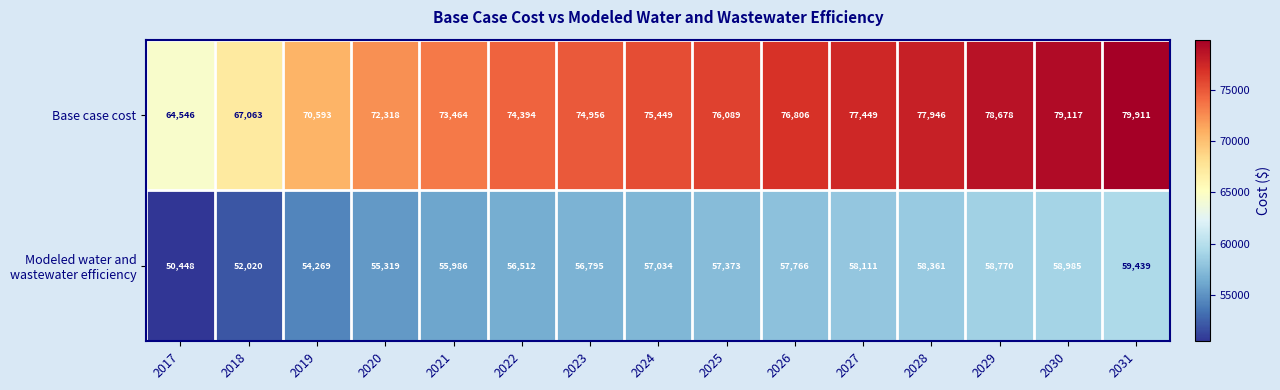

What is the smallest value displayed?

50448